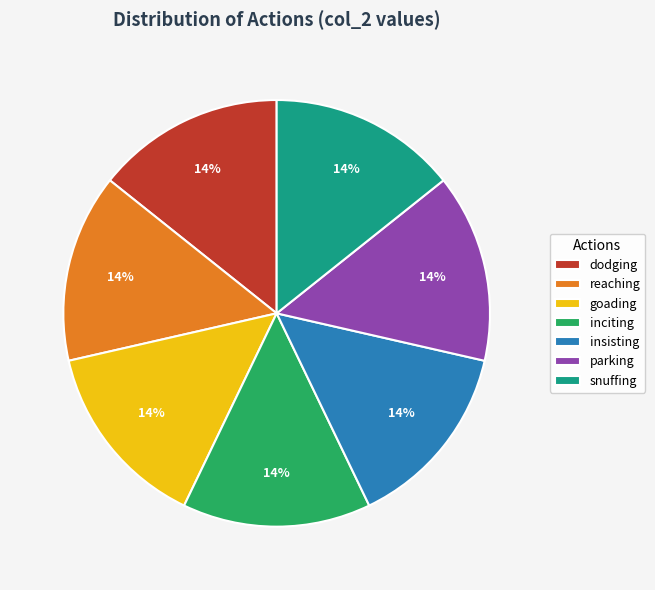

Do reaching and insisting together represent more than half of the pie?

No